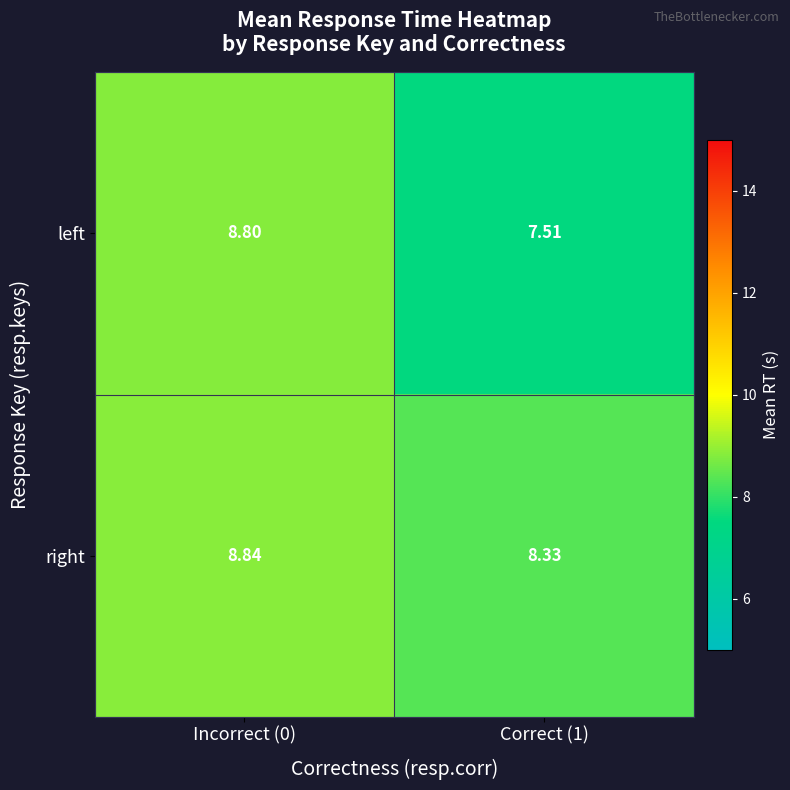

Rank the series by their average value, from lowest to highest.

left, right